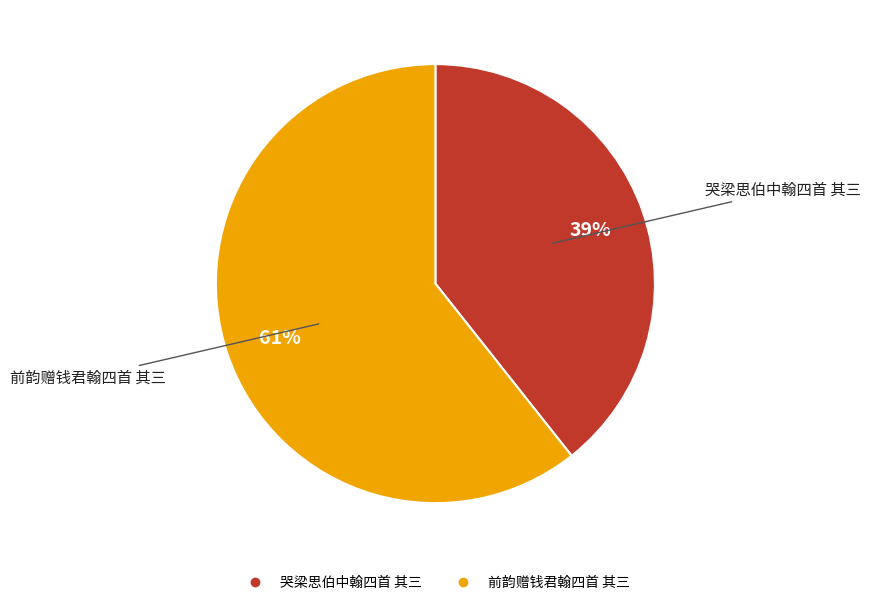

Is the sum of 哭梁思伯中翰四首 其三 and 前韵赠钱君翰四首 其三 greater than half?

Yes